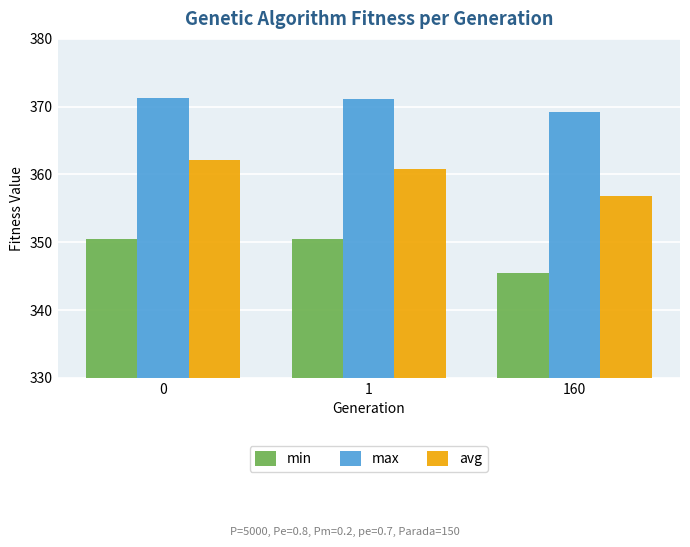

True or false: max has a value of 371.3 at 0.

True